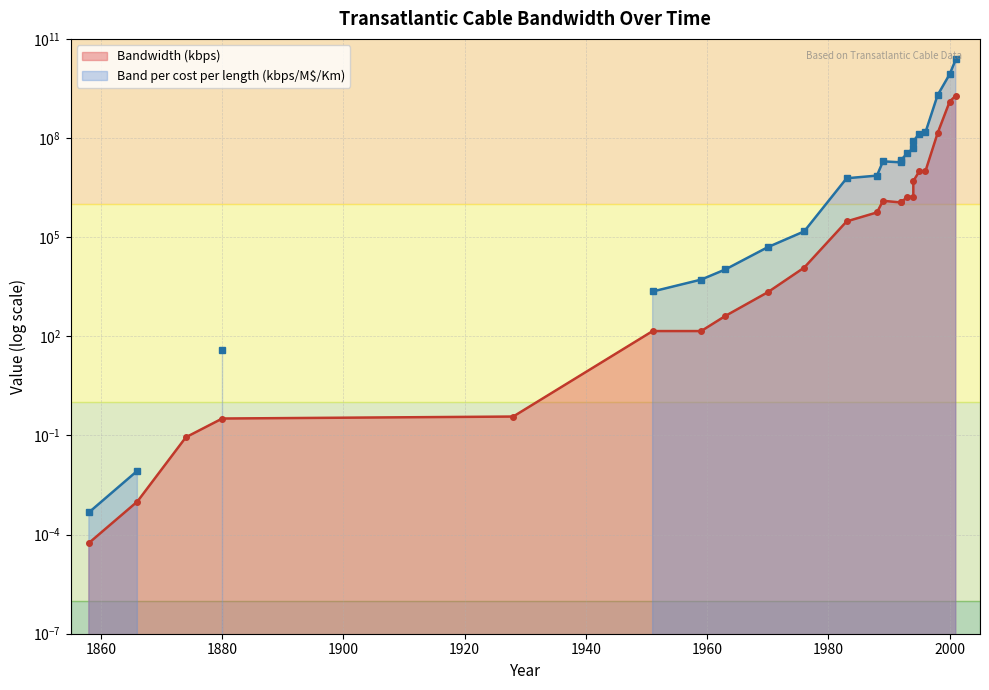

What is the ratio of the value at 1959 to the value at 1970?

0.1